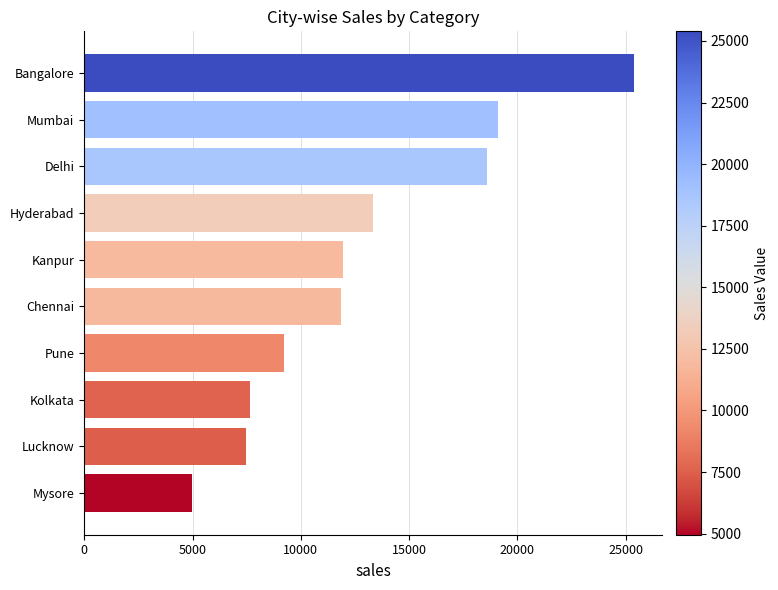

What is the smallest value displayed?

4958